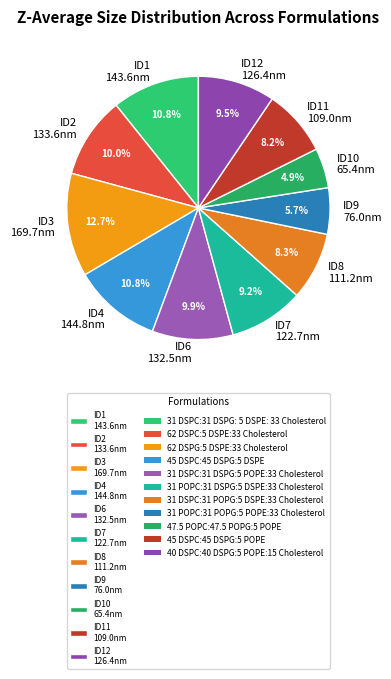

Which category has the biggest portion of the pie?

ID3 169.7nm